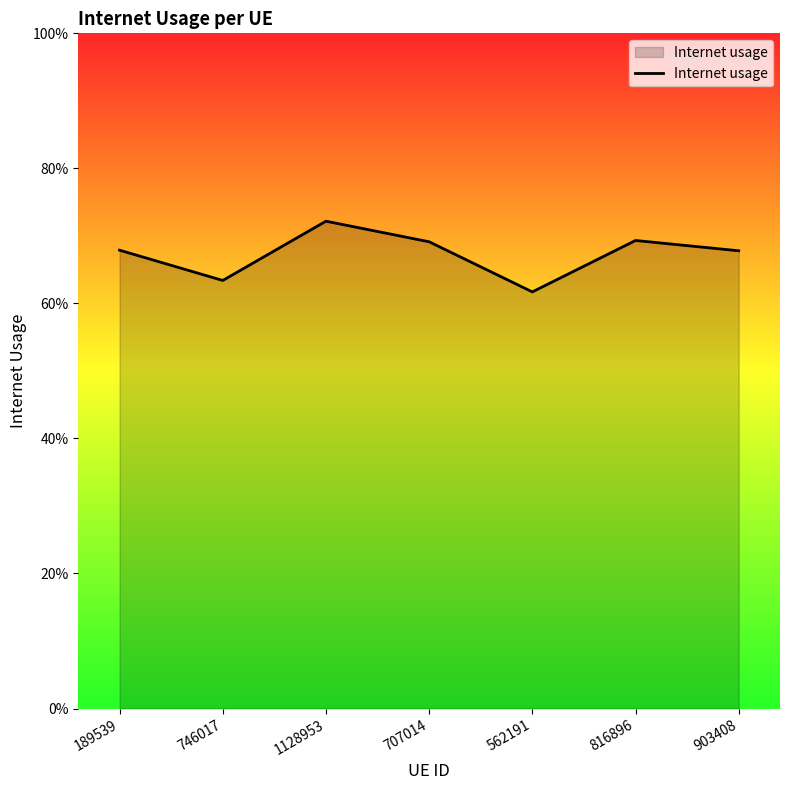

The value at 707014 is 1.2. True or false?

False